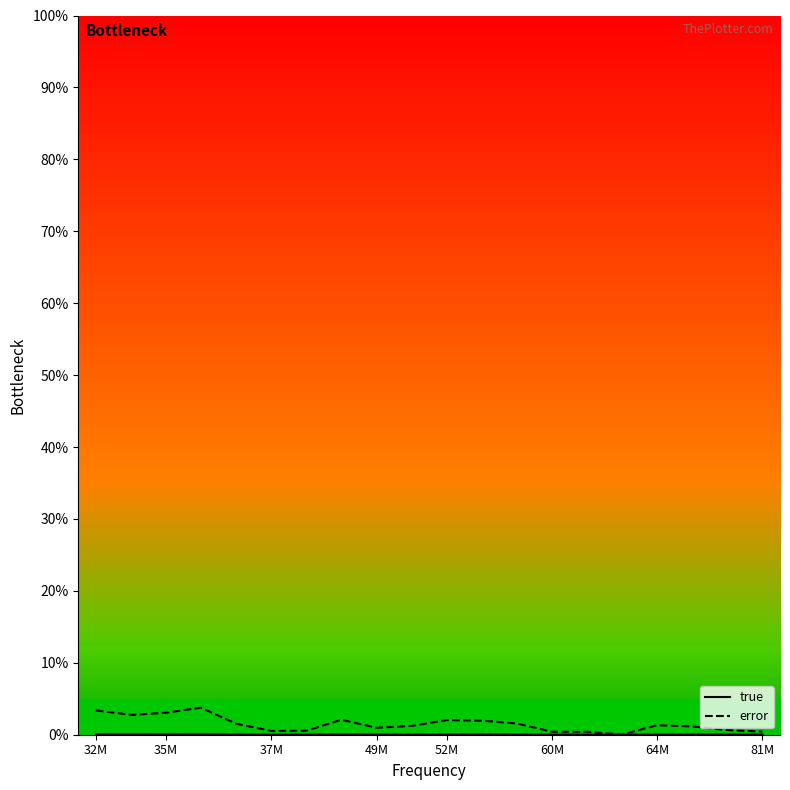

Rank the series by their maximum value, from lowest to highest.

true, error